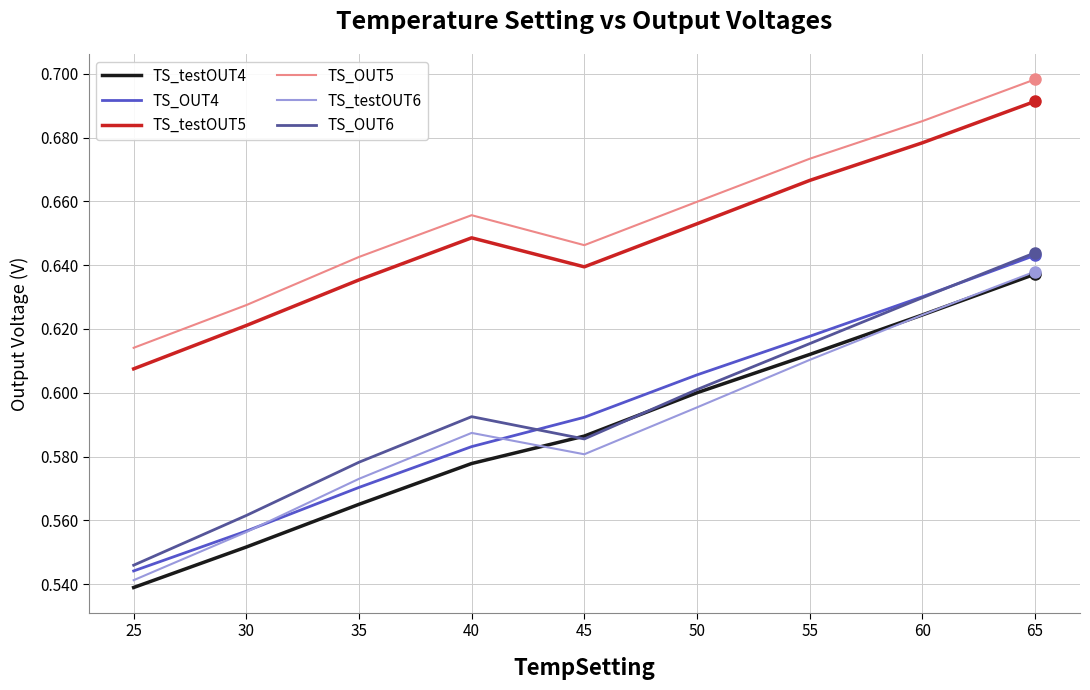

True or false: TS_testOUT5 and TS_OUT5 intersect in this chart.

False